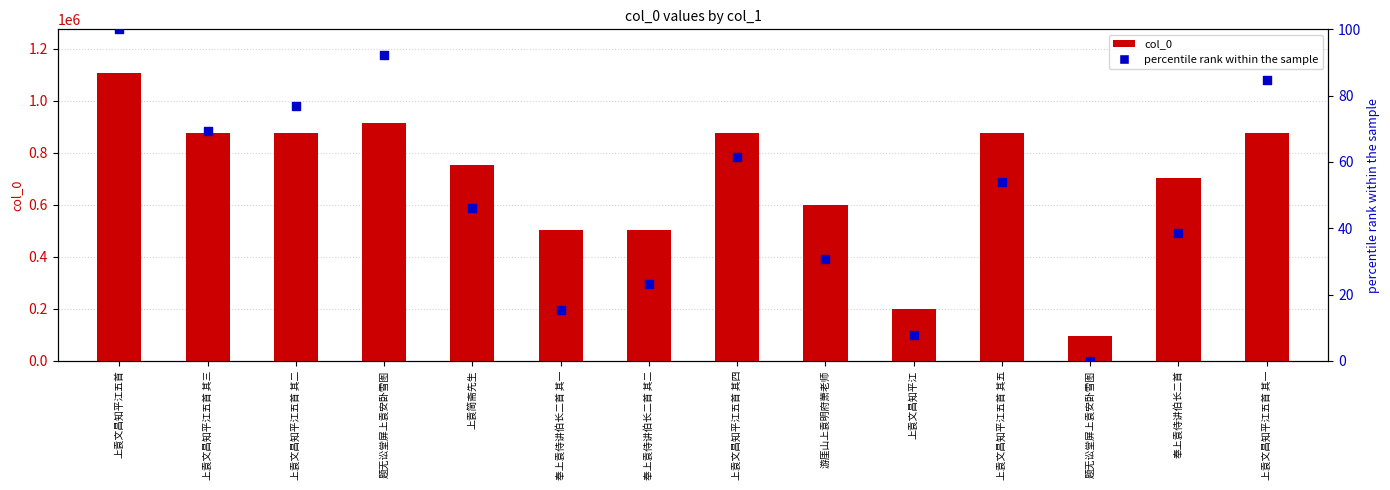

Which series reaches the maximum Y coordinate?

col_0